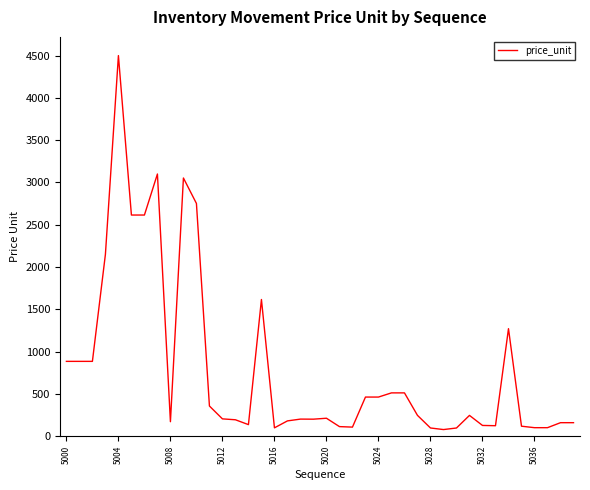

What is the maximum value shown in the chart?

4500.0